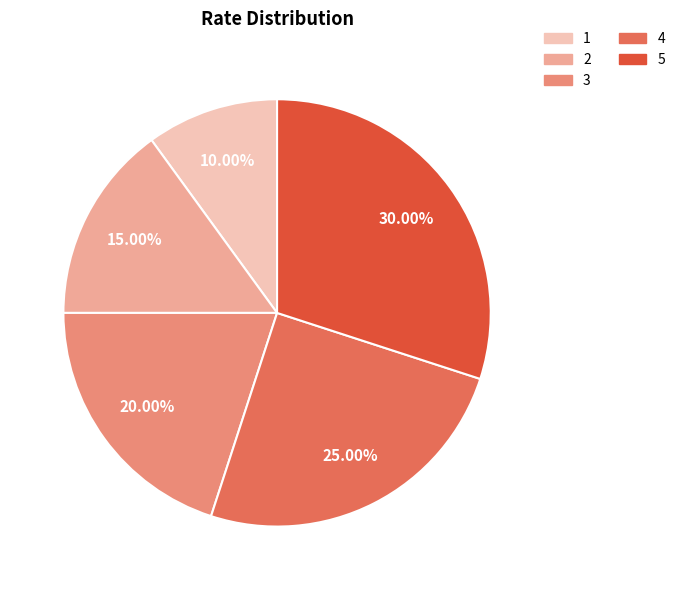

Is there any slice that represents more than half of the pie?

No